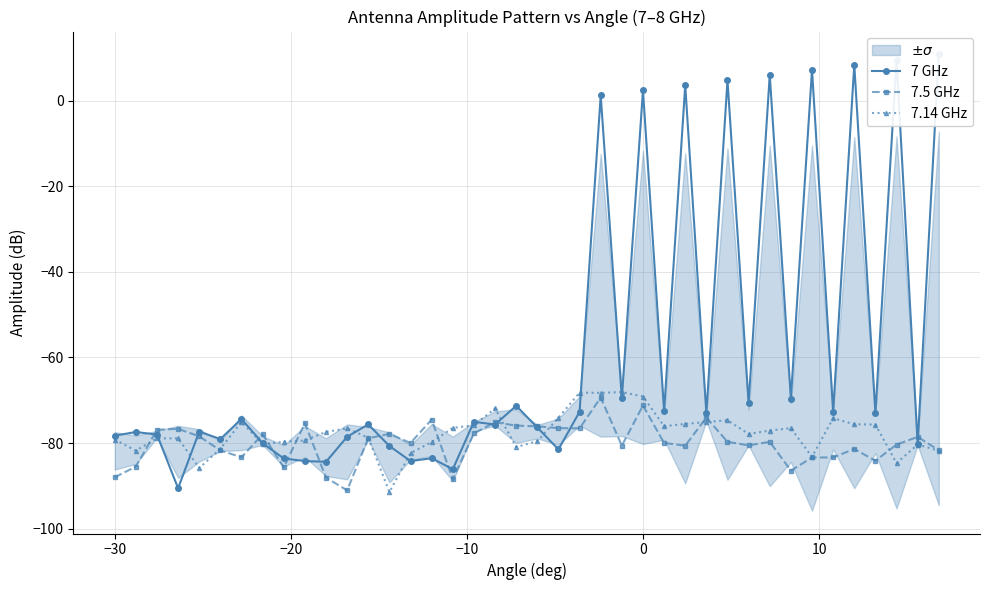

True or false: 7.5 GHz has more than 1 interior local peaks.

True